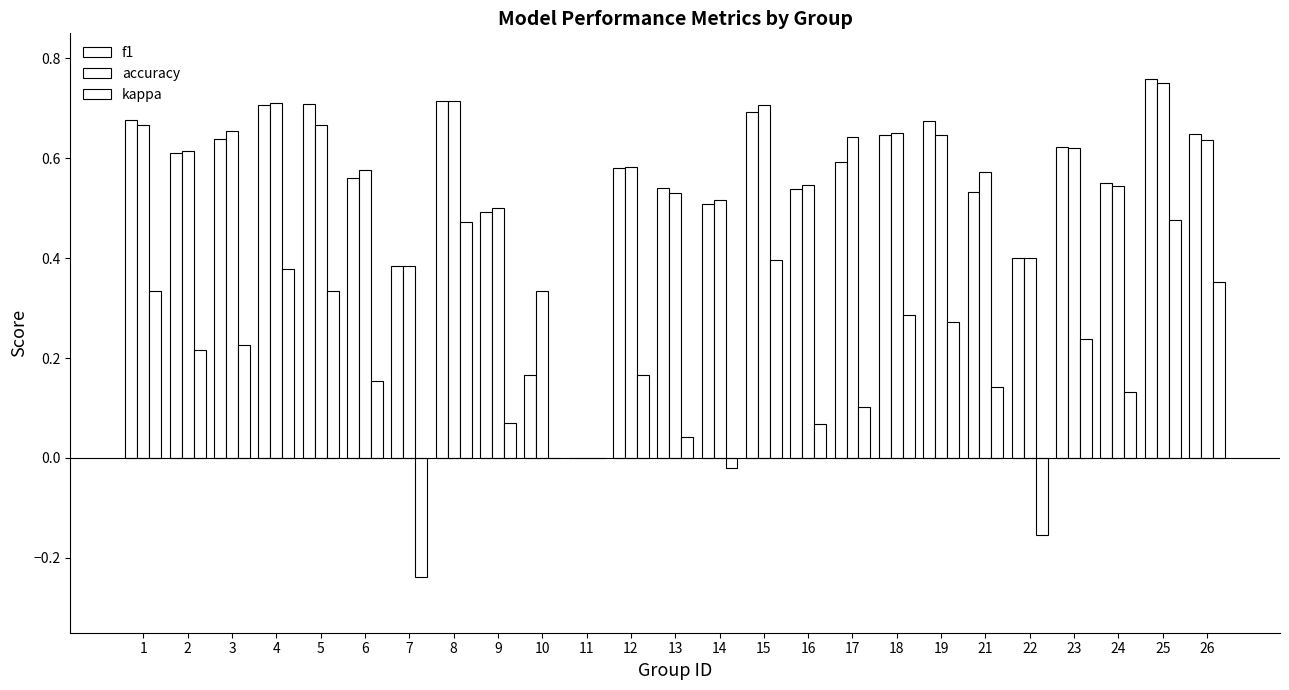

Reading left to right, what are all the values shown in this chart?

f1: 1=0.7	2=0.6	3=0.6	4=0.7	5=0.7	6=0.6	7=0.4	8=0.7	9=0.5	10=0.2	11=0.0	12=0.6	13=0.5	14=0.5	15=0.7	16=0.5	17=0.6	18=0.6	19=0.7	21=0.5	22=0.4	23=0.6	24=0.6	25=0.8	26=0.6
accuracy: 1=0.7	2=0.6	3=0.7	4=0.7	5=0.7	6=0.6	7=0.4	8=0.7	9=0.5	10=0.3	11=0.0	12=0.6	13=0.5	14=0.5	15=0.7	16=0.5	17=0.6	18=0.7	19=0.6	21=0.6	22=0.4	23=0.6	24=0.5	25=0.8	26=0.6
kappa: 1=0.3	2=0.2	3=0.2	4=0.4	5=0.3	6=0.2	7=-0.2	8=0.5	9=0.1	10=0.0	11=0.0	12=0.2	13=0.0	14=-0.0	15=0.4	16=0.1	17=0.1	18=0.3	19=0.3	21=0.1	22=-0.2	23=0.2	24=0.1	25=0.5	26=0.4